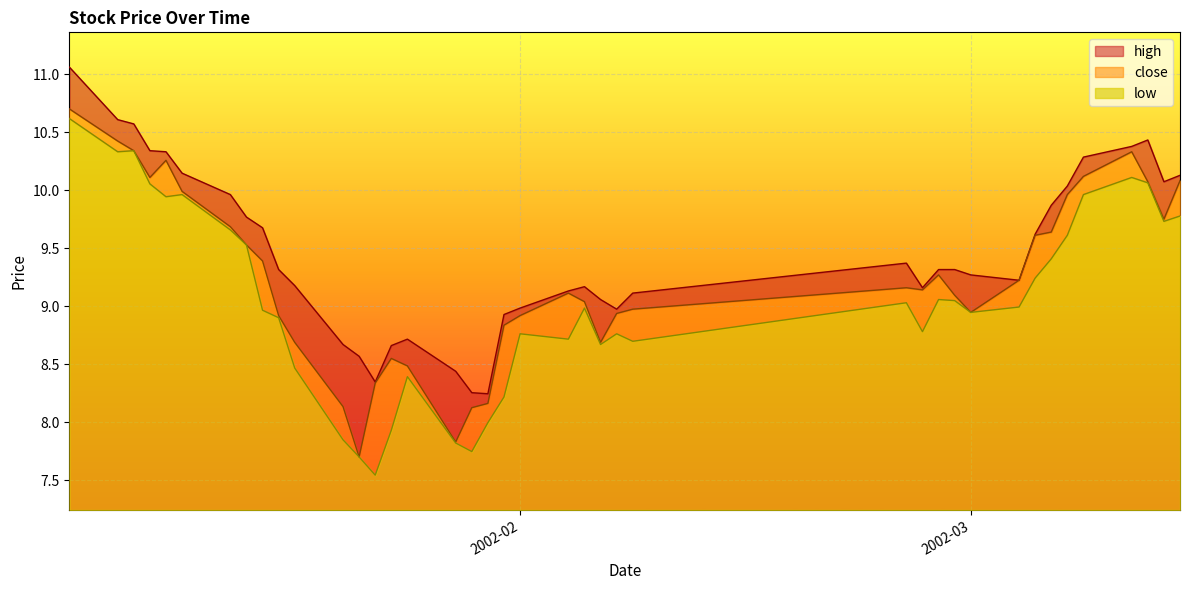

True or false: low and high cross at least once.

False